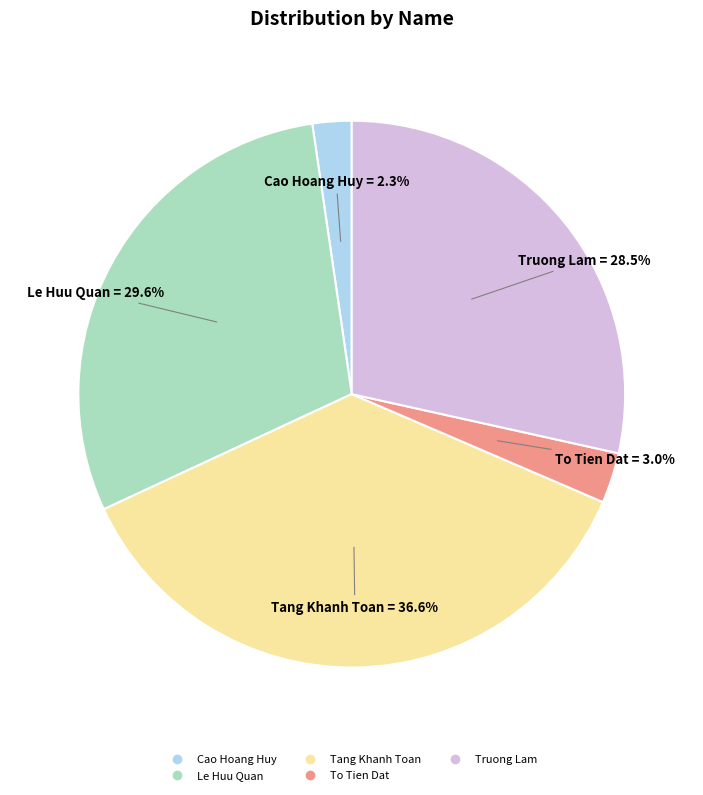

Is there any slice that represents more than half of the pie?

No